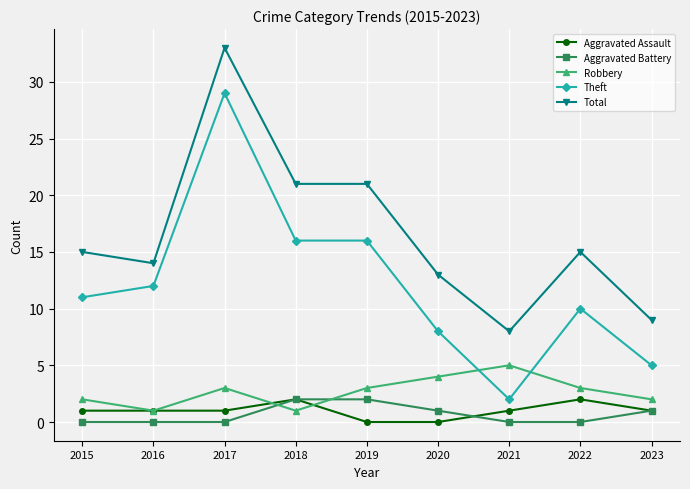

Which series has the largest total across all categories?

Total